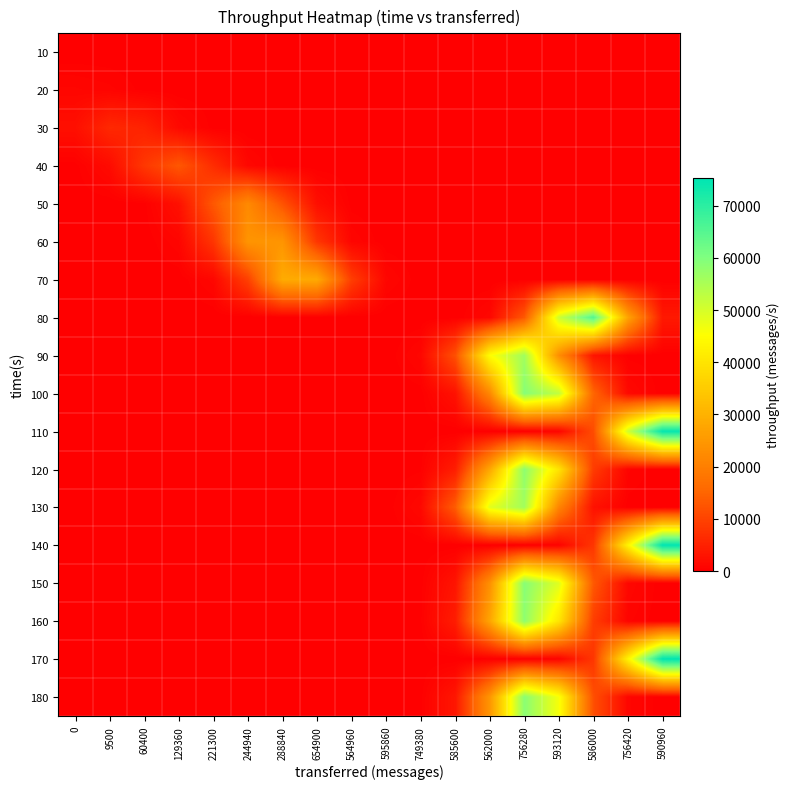

What is the spread (max minus min) of values at 562000?

48373.7